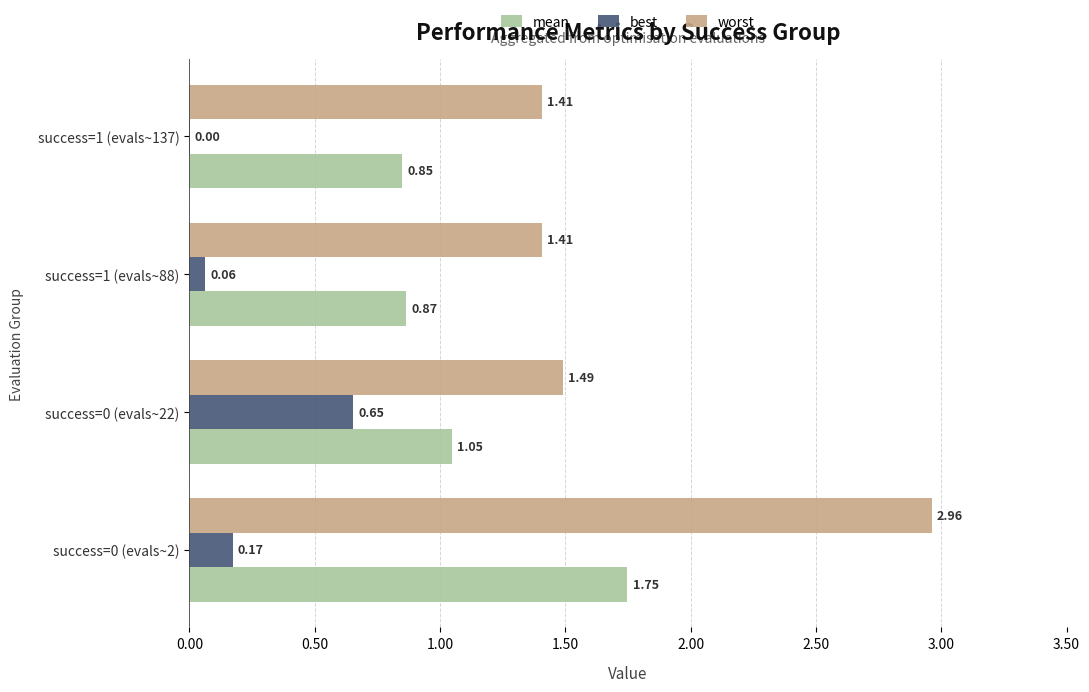

Which series changed the most between success=0 (evals~2) and success=1 (evals~137)?

worst